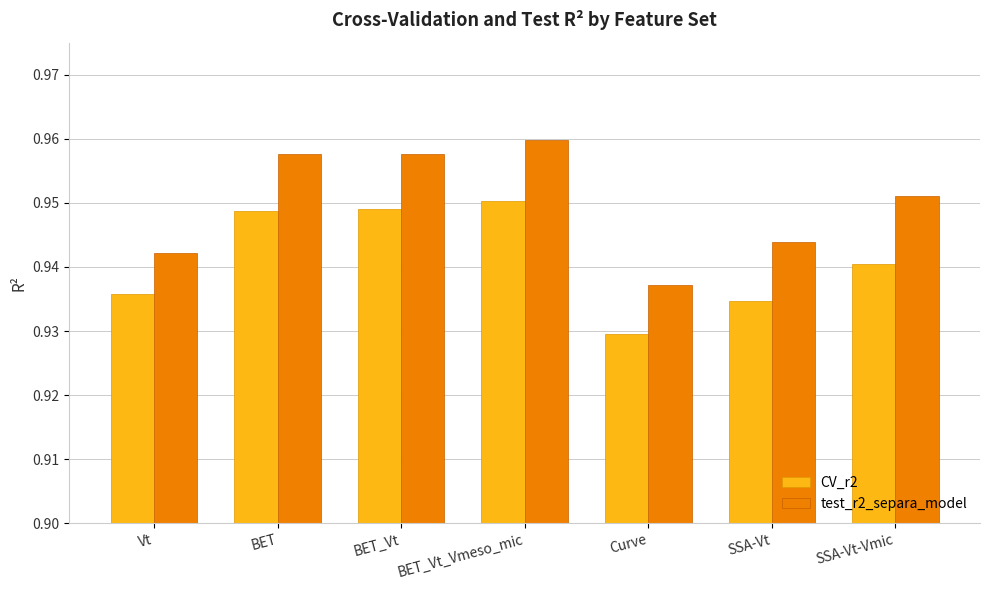

Which category has the lowest value in the CV_r2 series?

Curve